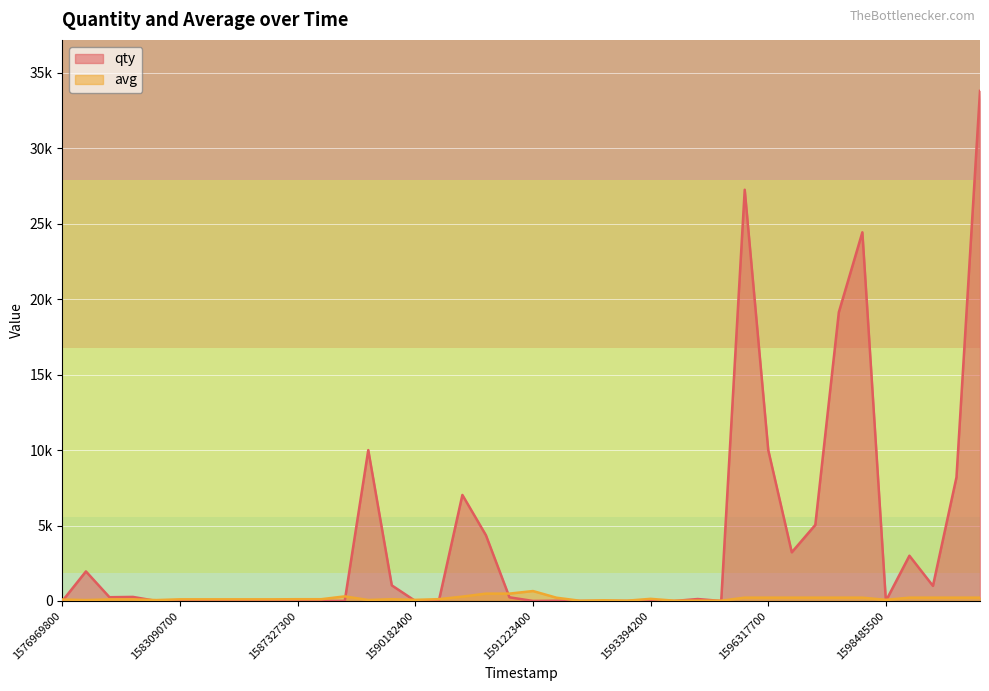

How many data points does each series have?

40